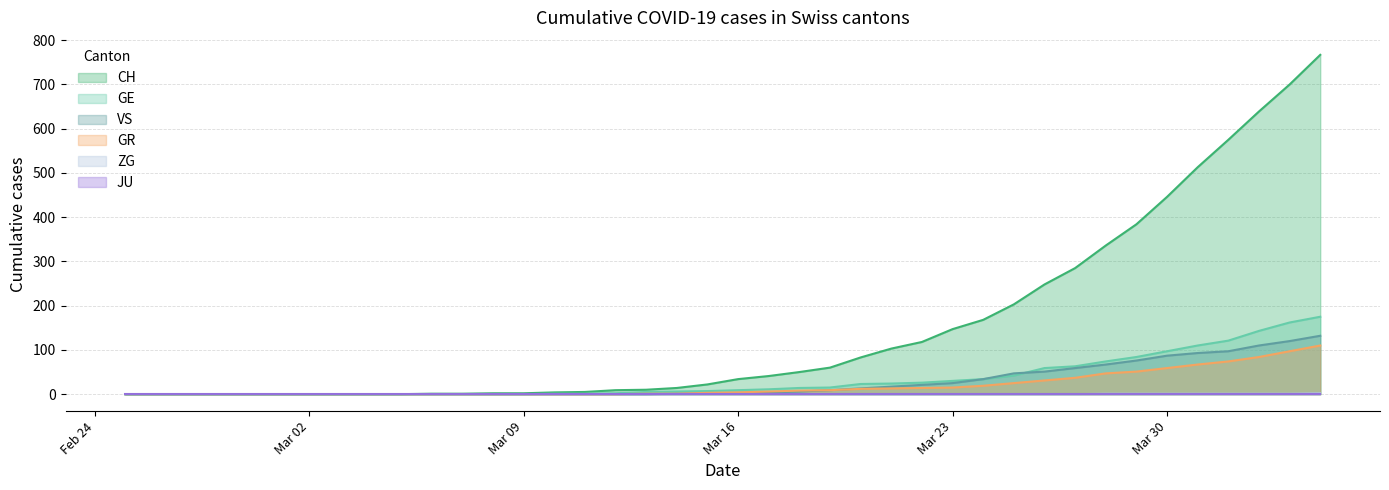

Which series has the widest spread of values?

CH